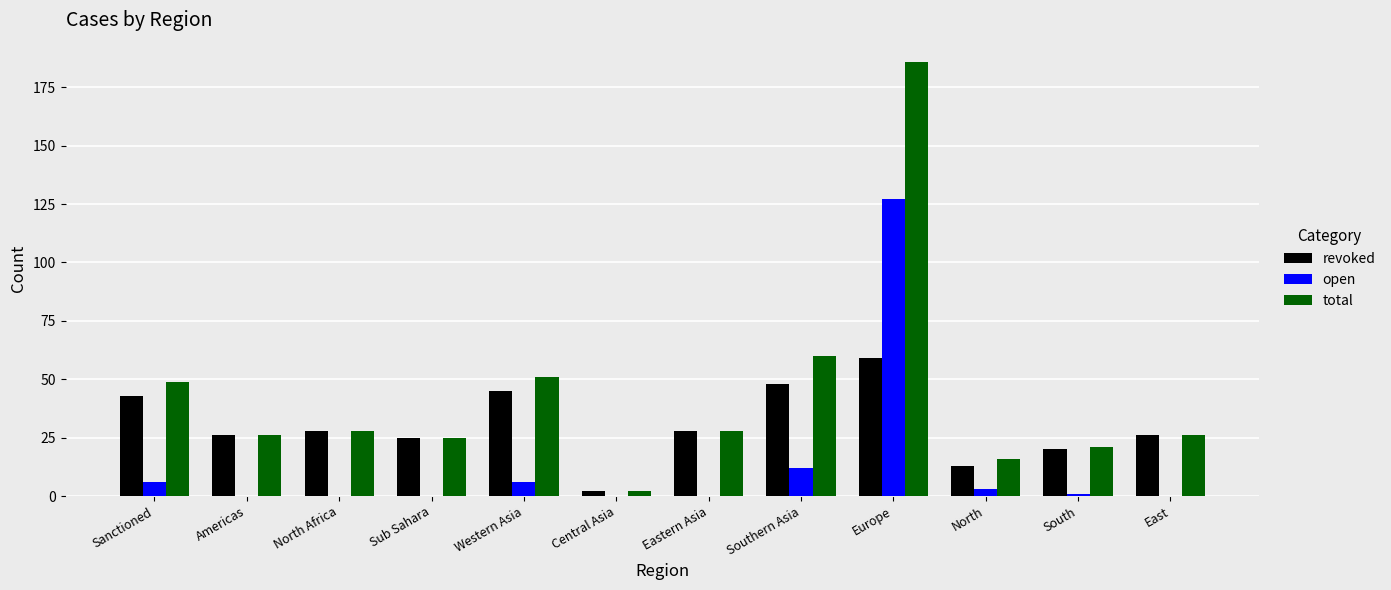

At which category is the sum across all series the highest?

Europe